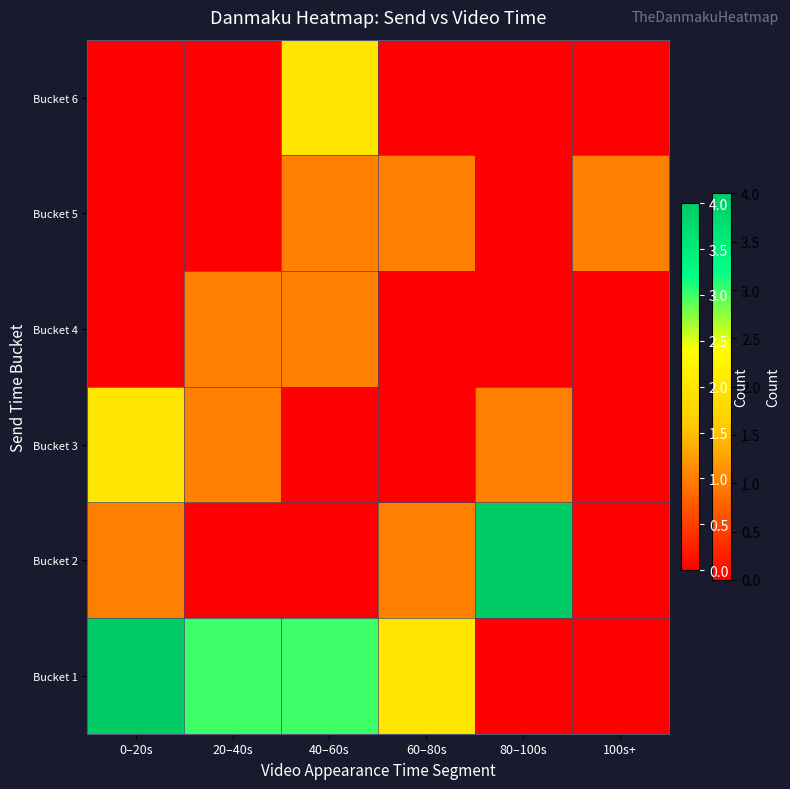

At 100s+, list the series in order from largest to smallest.

Bucket 5, Bucket 1, Bucket 2, Bucket 3, Bucket 4, Bucket 6